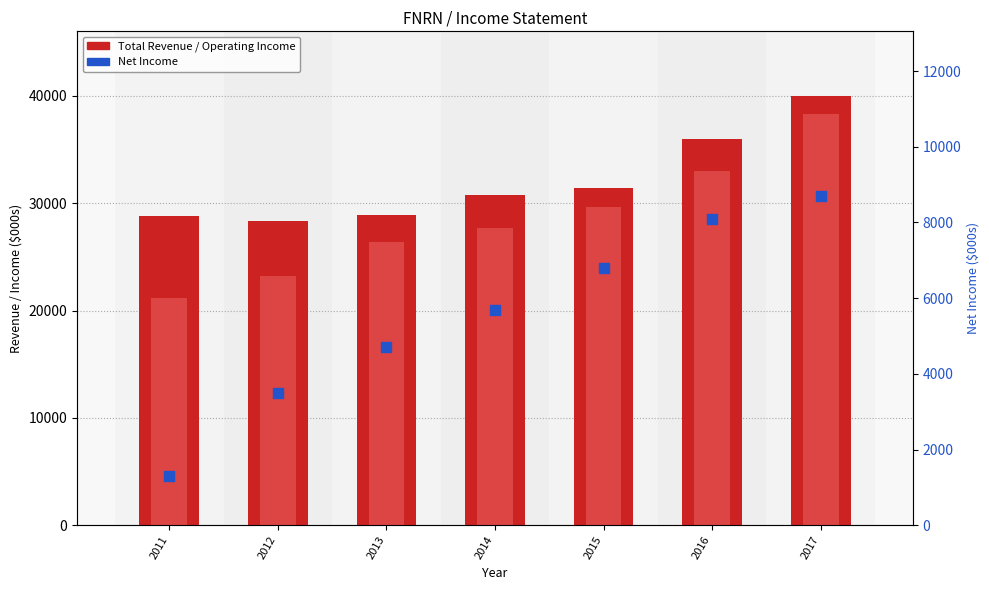

Which series has the largest total across all categories?

Total Revenue